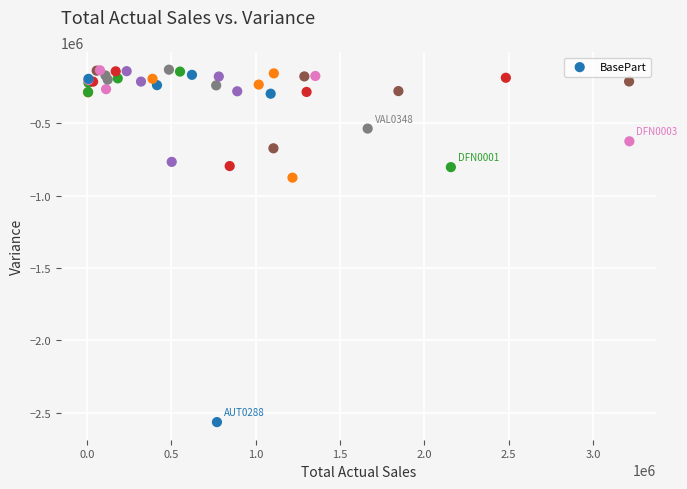

What Y value in the scatter plot is closest to -1347117?

-875696.8